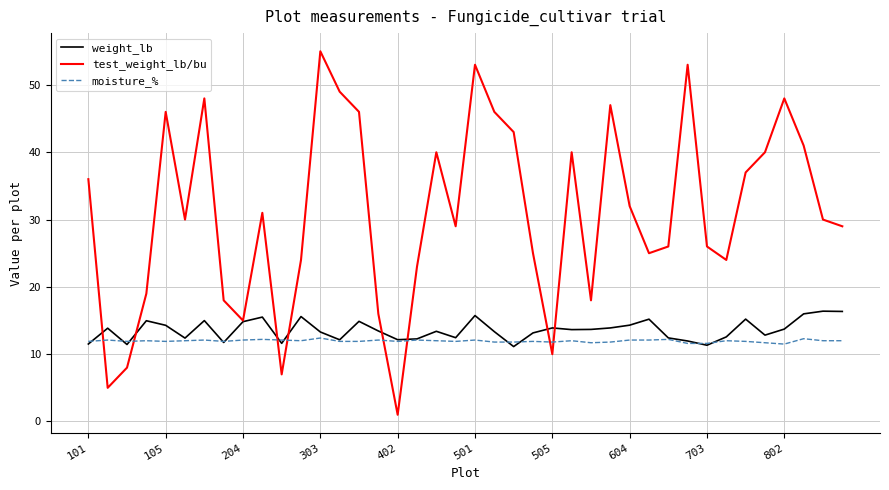

Rank the series by their maximum value, from lowest to highest.

moisture_%, weight_lb, test_weight_lb/bu